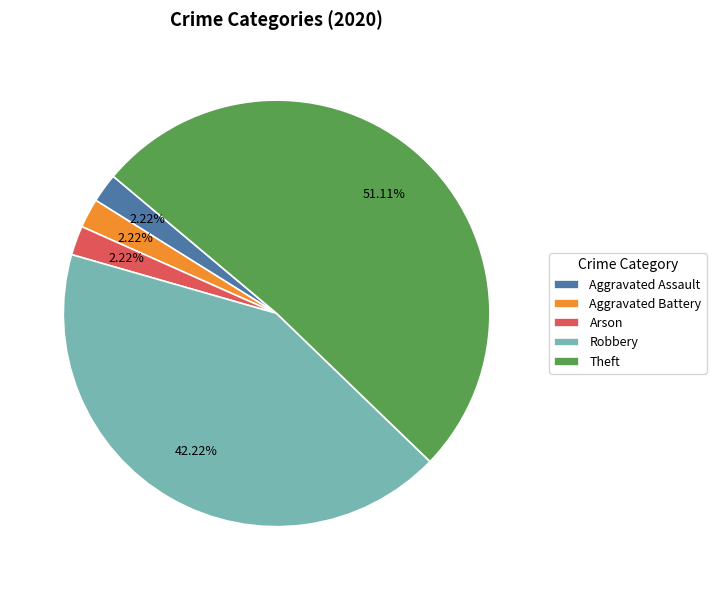

Between Aggravated Battery and Robbery, which is larger?

Robbery